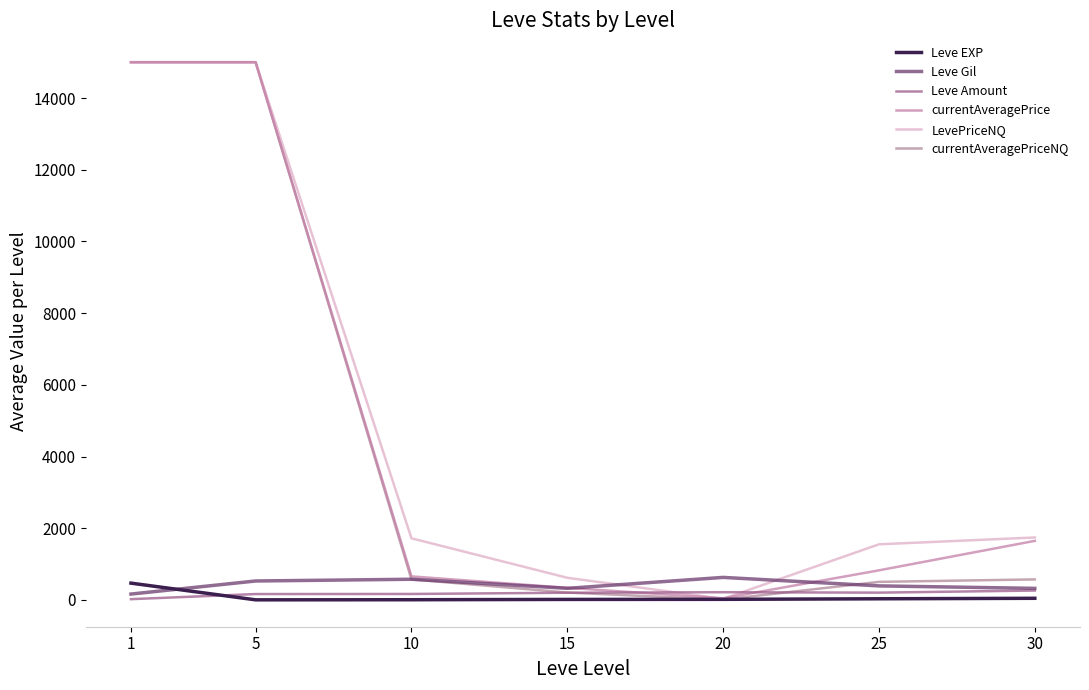

Does the chart have visible grid lines?

No